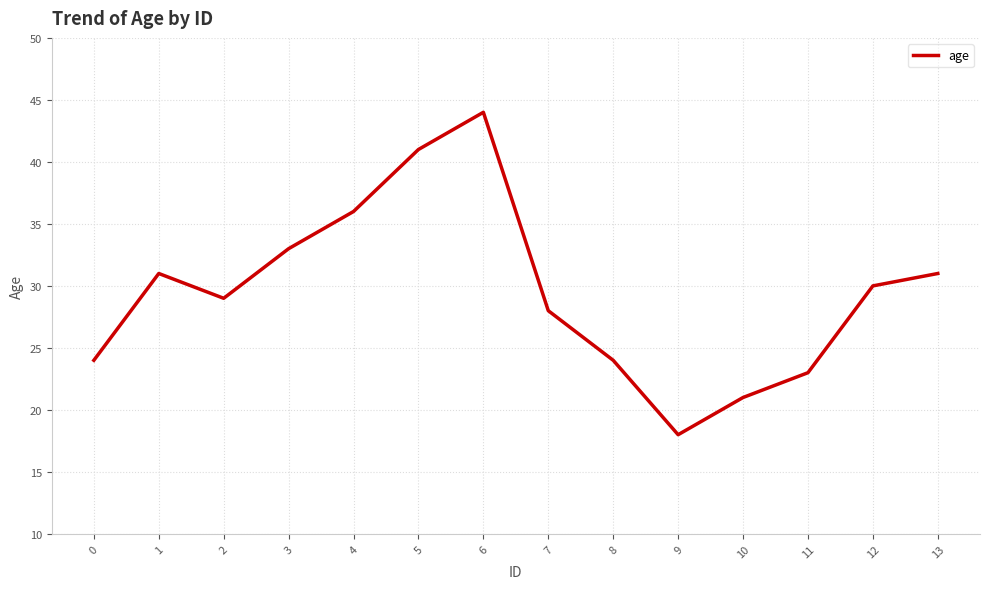

What is the ratio of the value at 13 to the value at 7?

1.1